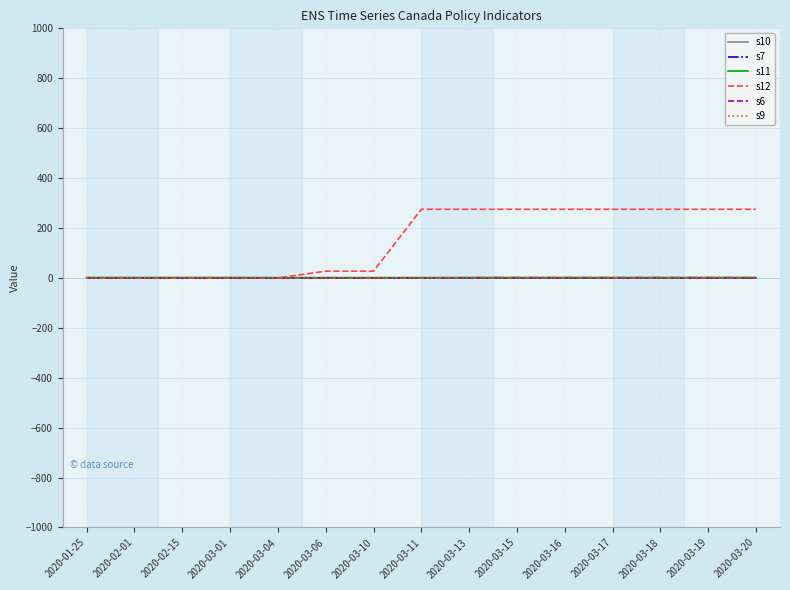

Does the chart have visible grid lines?

Yes